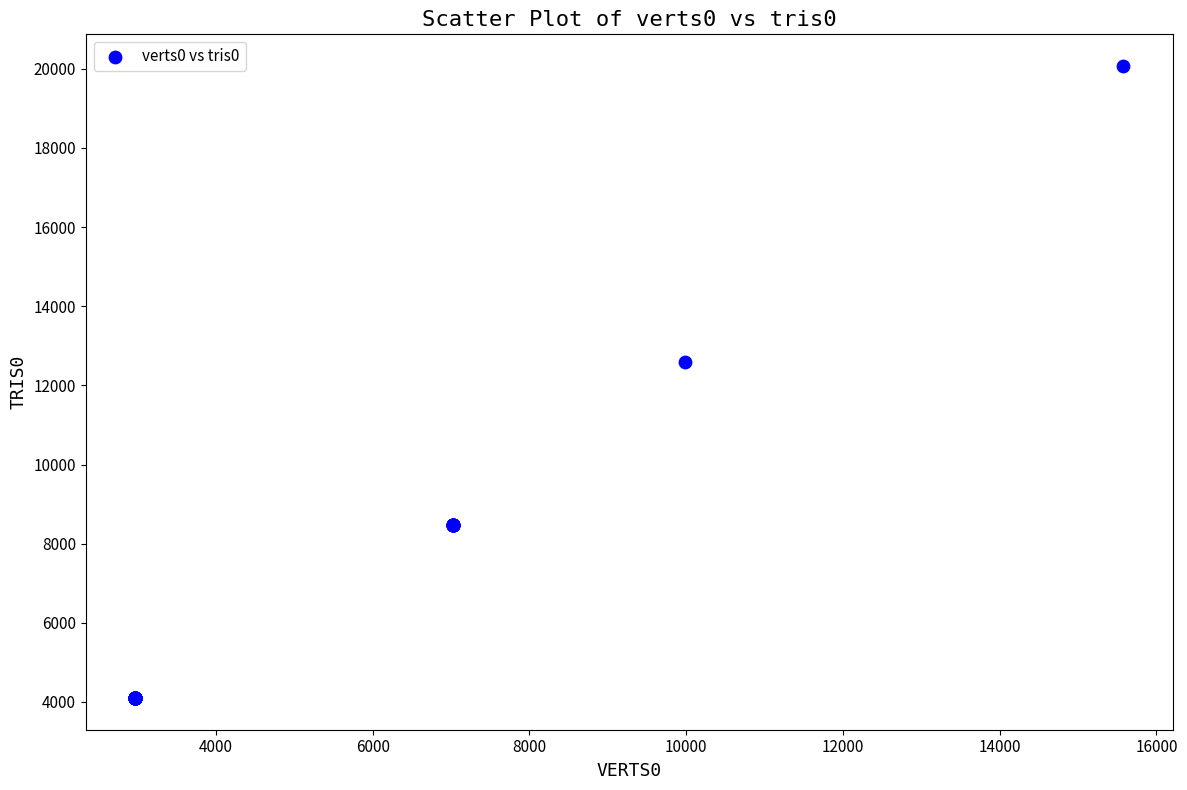

What Y value in the scatter plot is closest to 12084?

12580